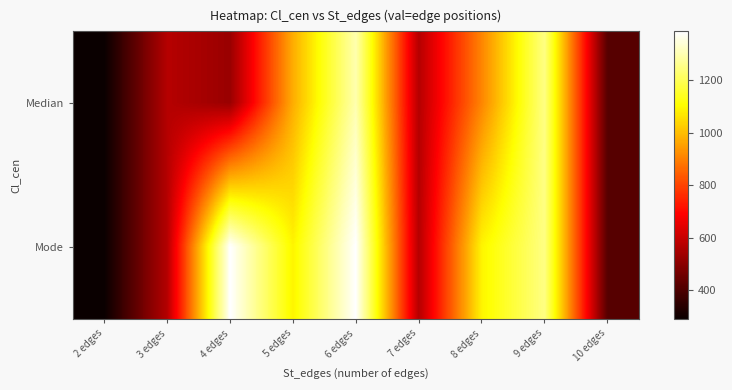

Which label corresponds to the smallest value in the chart?

2 edges